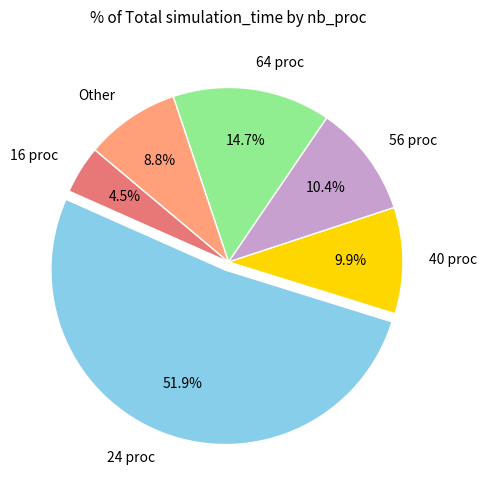

Count the number of slices in the pie.

6